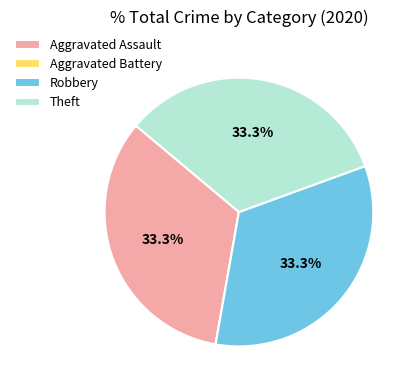

Combined, do Aggravated Assault and Robbery account for over 50%?

Yes